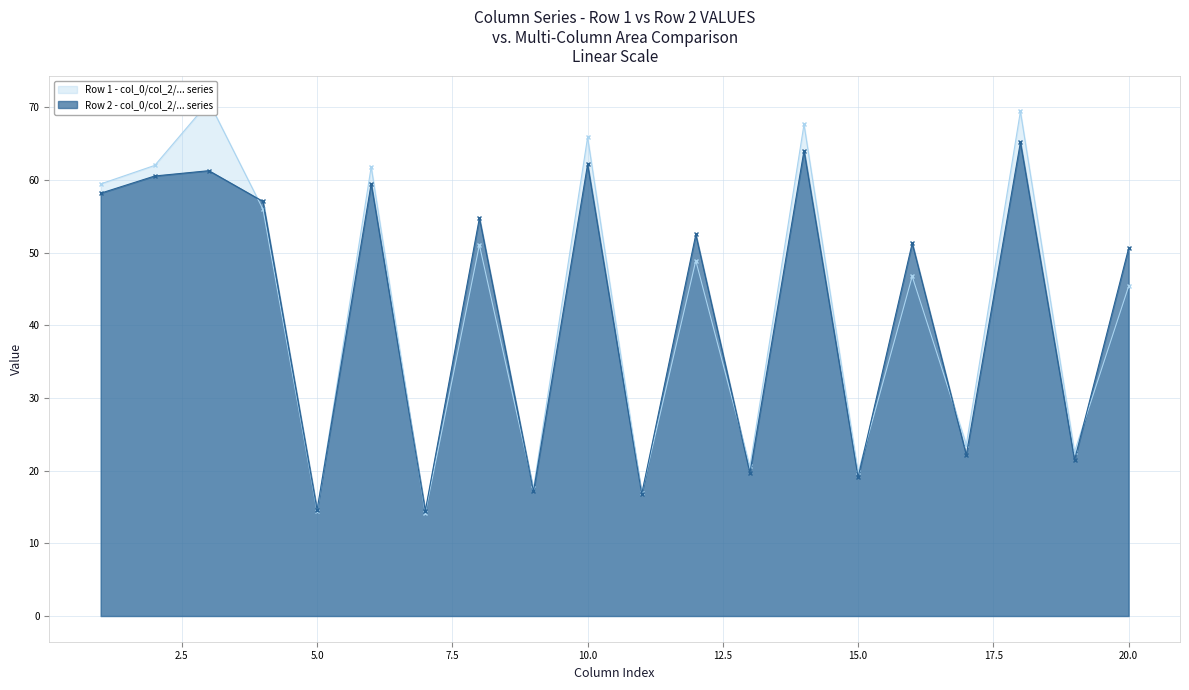

The value of col_2 at 1 is 111.2. True or false?

False